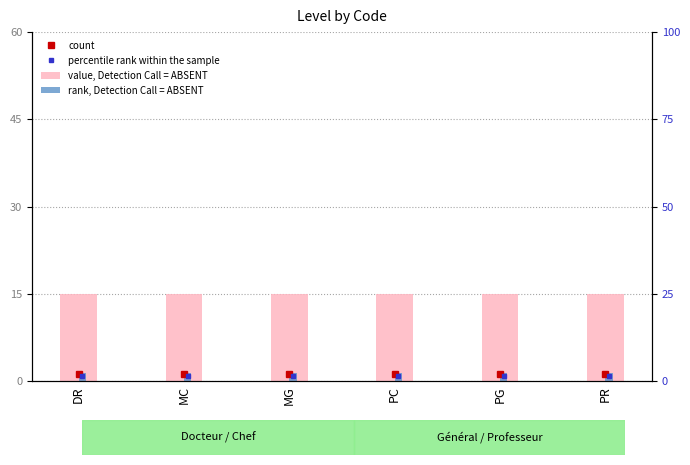

Reading left to right, extract all data points from this chart.

value, Detection Call = ABSENT: 15.0	15.0	15.0	15.0	15.0	15.0
rank, Detection Call = ABSENT: 1.5	1.5	1.5	1.5	1.5	1.5